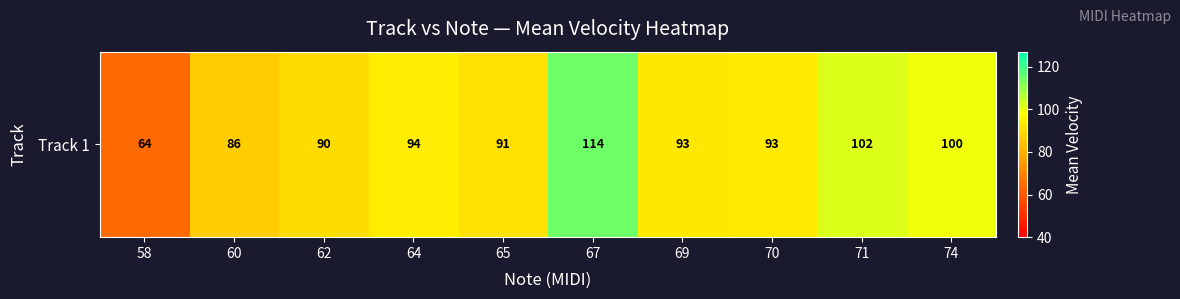

Reading left to right, extract all data points from this chart.

64.3	86.5	90.1	94.0	91.1	114.5	92.8	93.3	102.0	99.7